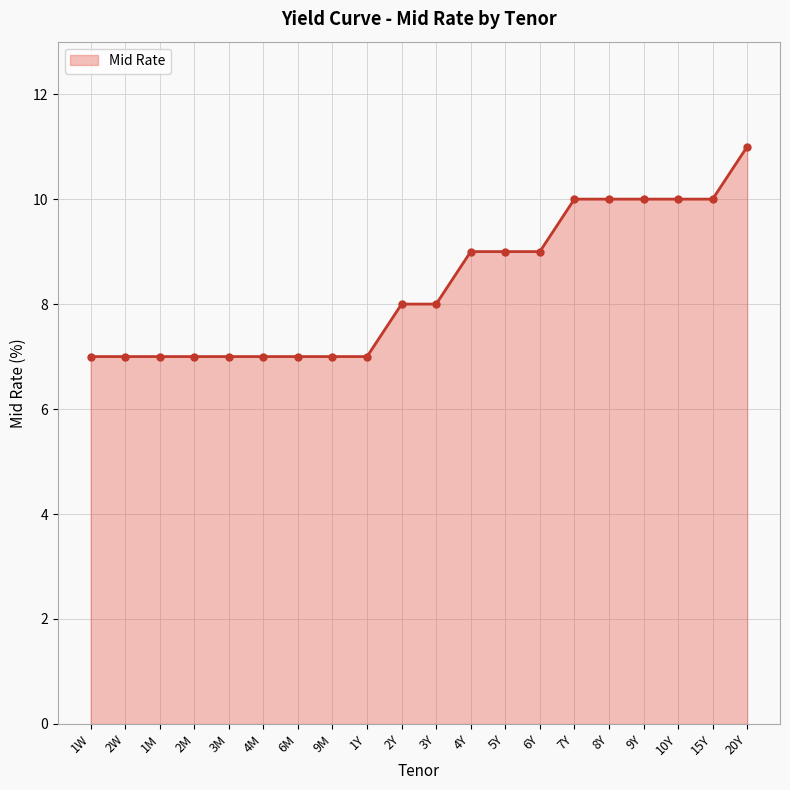

True or false: the data shows 10 at 9Y.

True